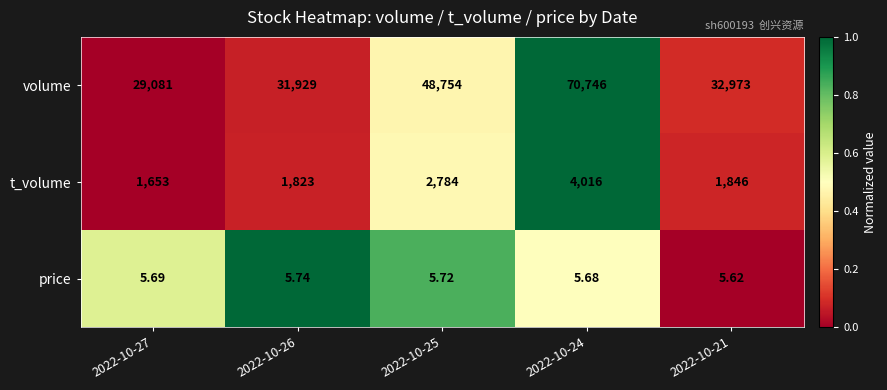

At which category does the chart reach its peak across all series?

2022-10-24